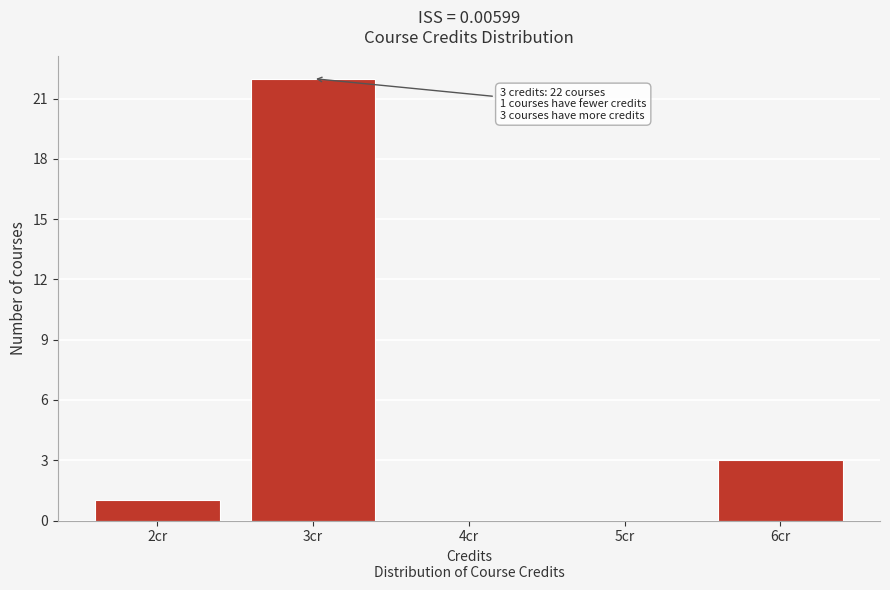

Over which range of the x-axis is the bar tallest?

2.5 to 3.5